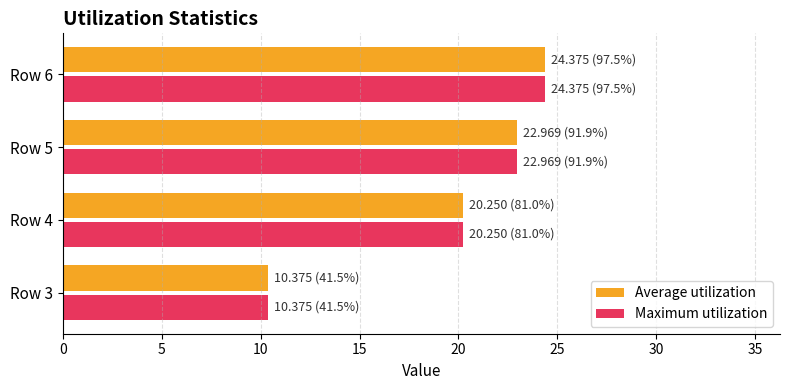

What is the difference between the maximum and second lowest values in the Average utilization series?

4.1